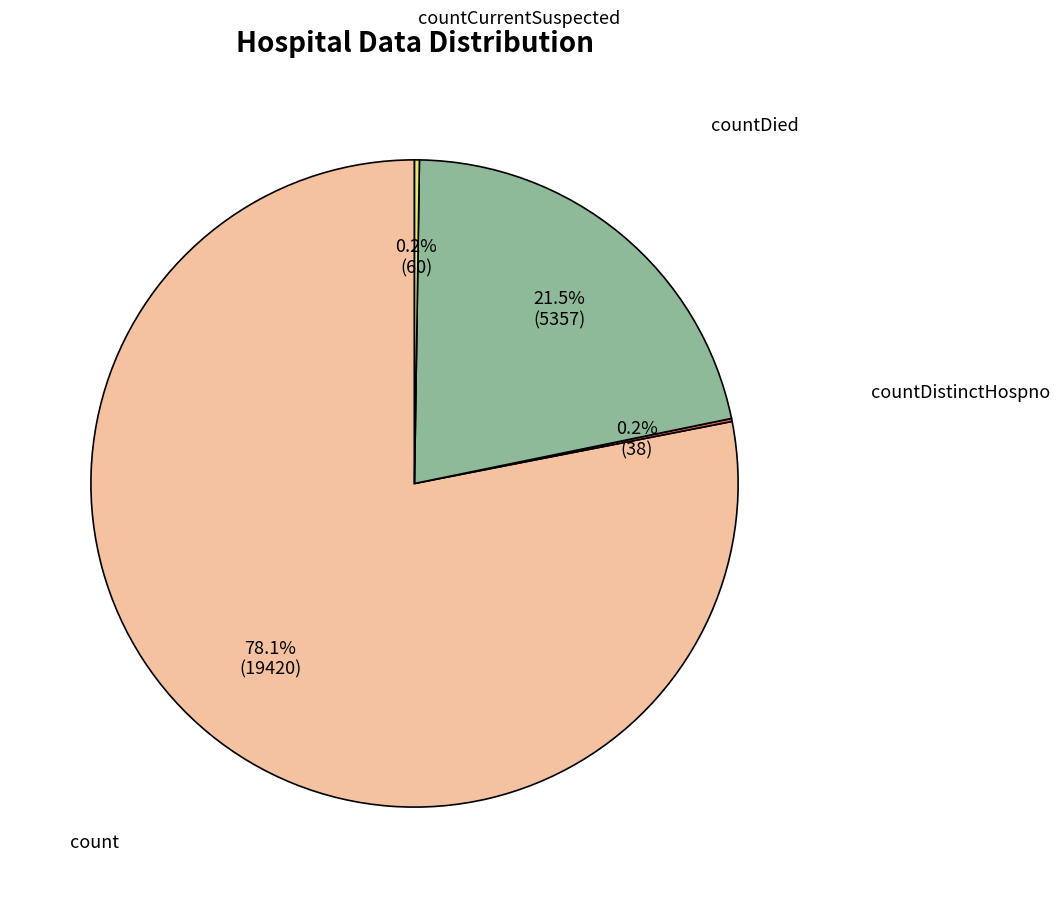

What is the largest slice in the pie chart?

count